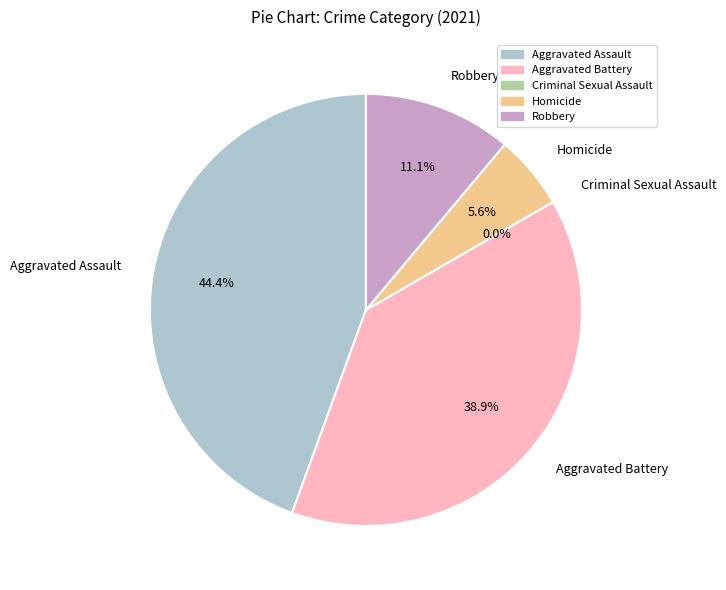

How much of the chart is everything except Criminal Sexual Assault?

100.0%